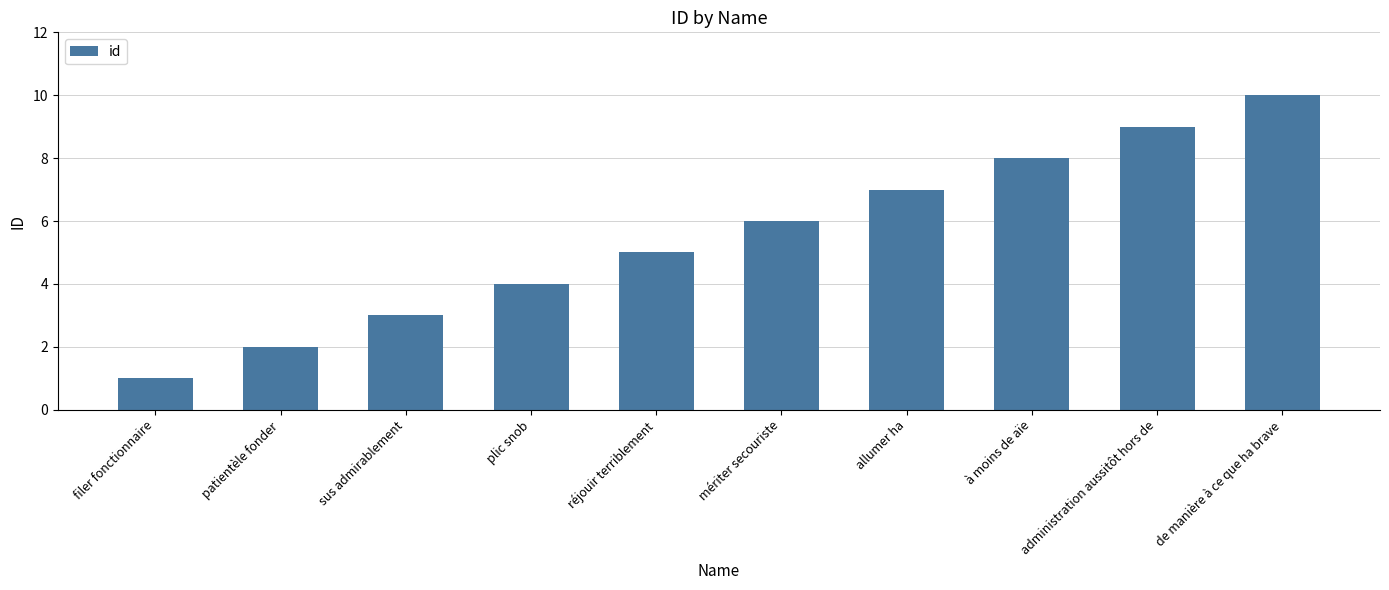

What value does the data have at plic snob?

4